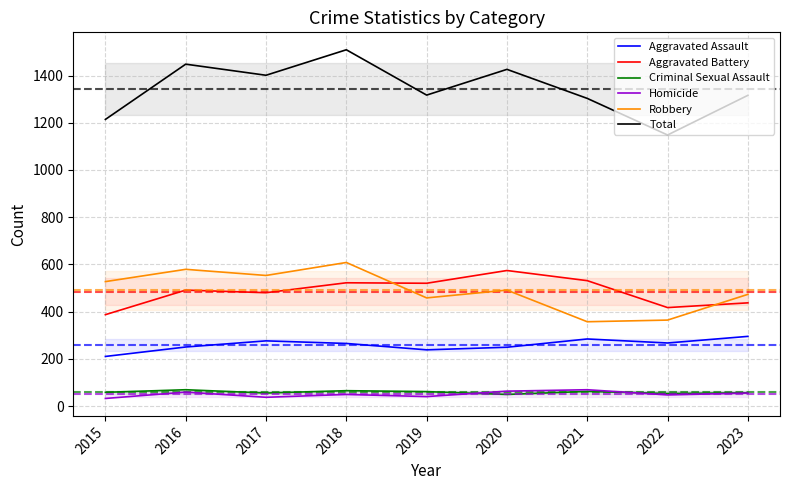

What is the difference between the second highest and second lowest values in the Robbery series?

215